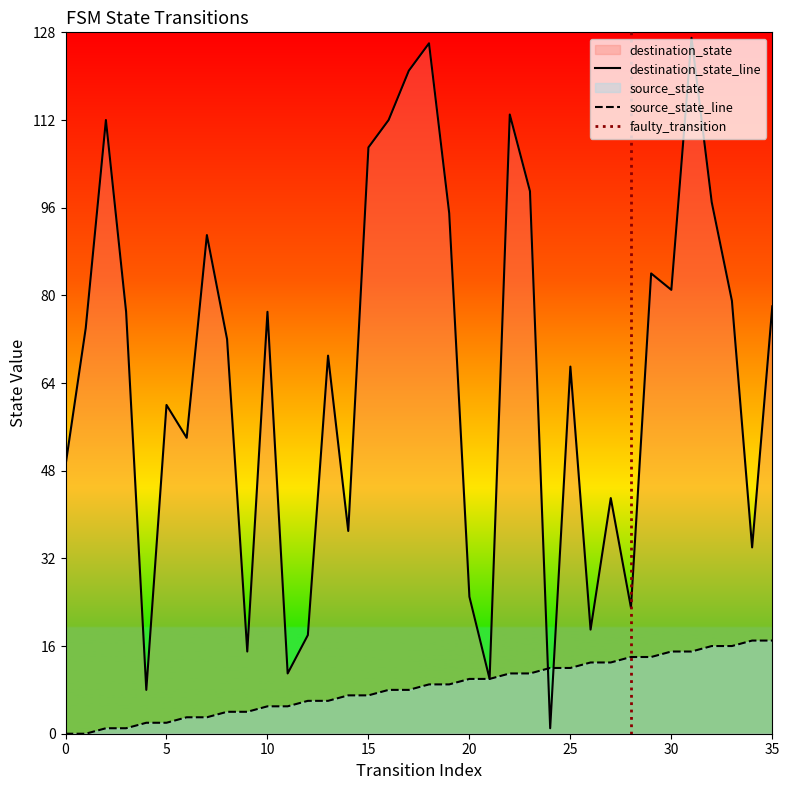

Reading left to right, what are all the values shown in this chart?

source_state: 0=0	1=0	2=1	3=1	4=2	5=2	6=3	7=3	8=4	9=4	10=5	11=5	12=6	13=6	14=7	15=7	16=8	17=8	18=9	19=9	20=10	21=10	22=11	23=11	24=12	25=12	26=13	27=13	28=14	29=14	30=15	31=15	32=16	33=16	34=17	35=17
destination_state: 0=49	1=74	2=112	3=77	4=8	5=60	6=54	7=91	8=72	9=15	10=77	11=11	12=18	13=69	14=37	15=107	16=112	17=121	18=126	19=95	20=25	21=10	22=113	23=99	24=1	25=67	26=19	27=43	28=23	29=84	30=81	31=127	32=97	33=79	34=34	35=78